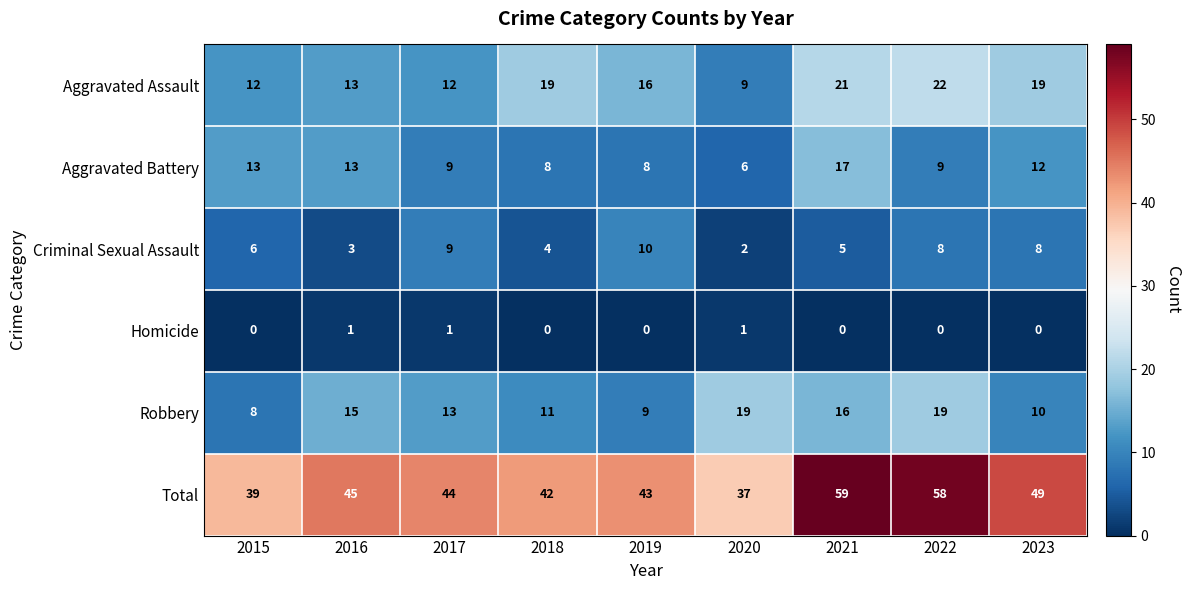

Which series has the largest range (max minus min)?

Total